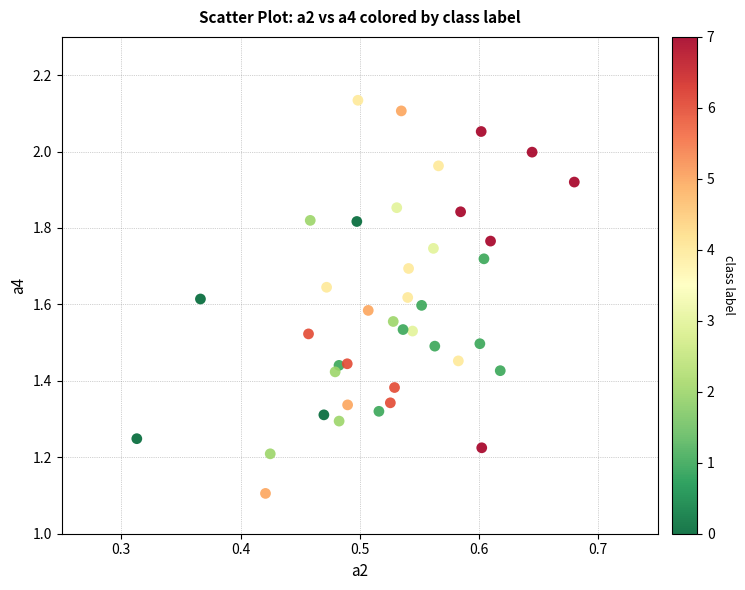

What Y value in the scatter plot is closest to 1?

1.1